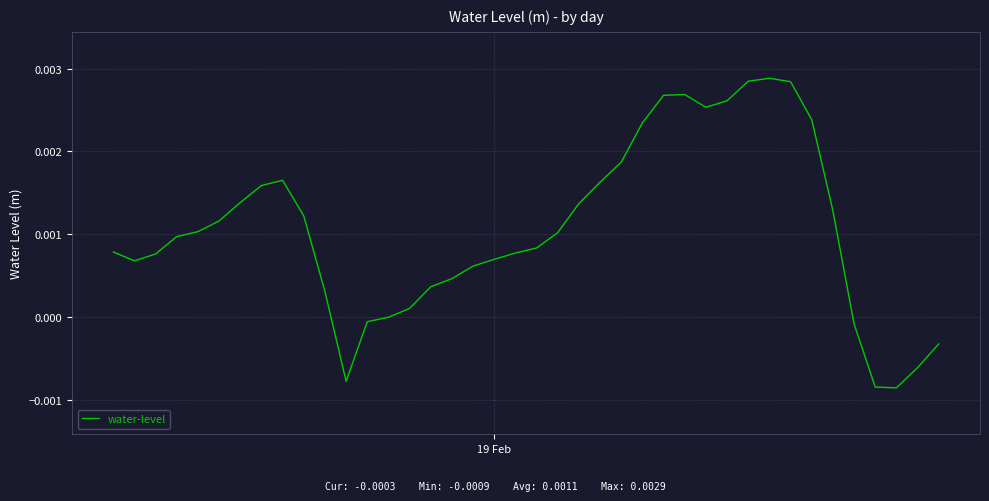

Is this an area chart (filled region under the line)?

No